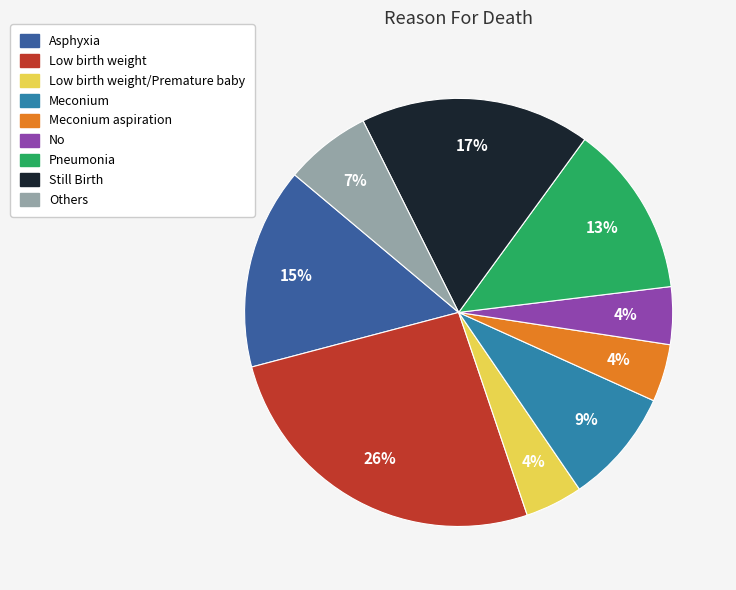

To the nearest percent, what is the average slice percentage?

11%